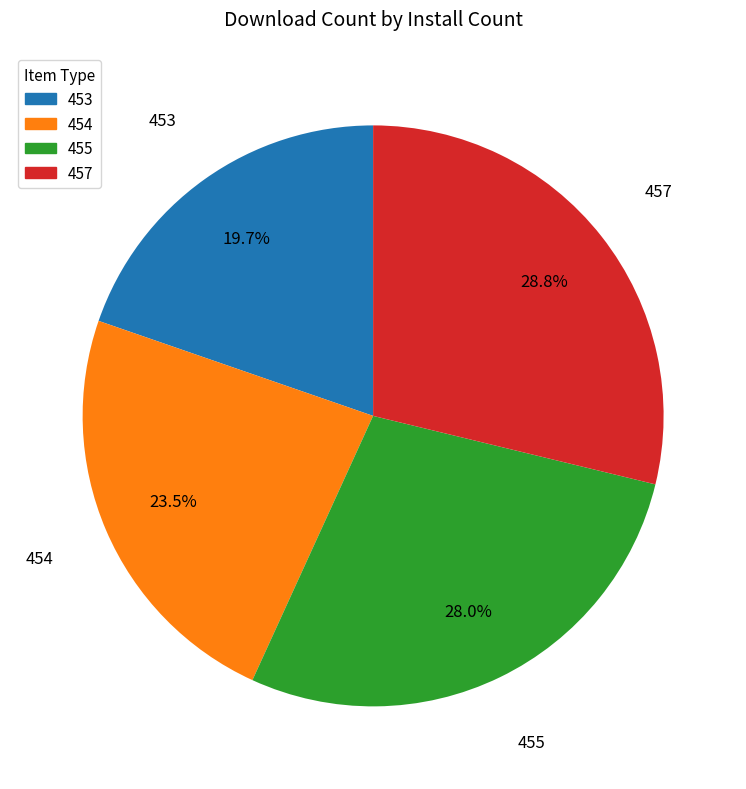

How many segments does this pie chart have?

4